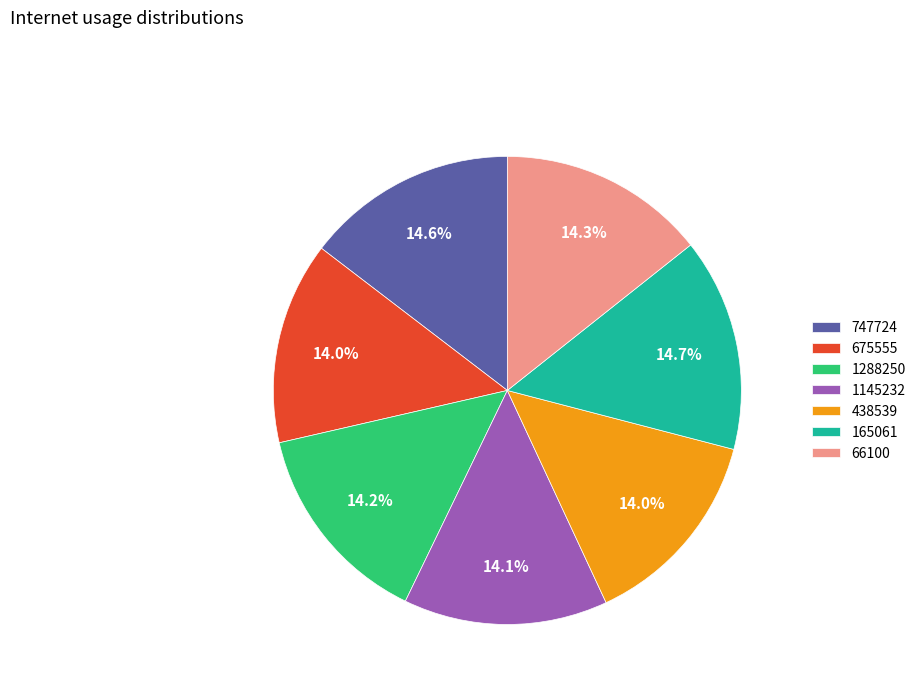

Count the number of slices in the pie.

7